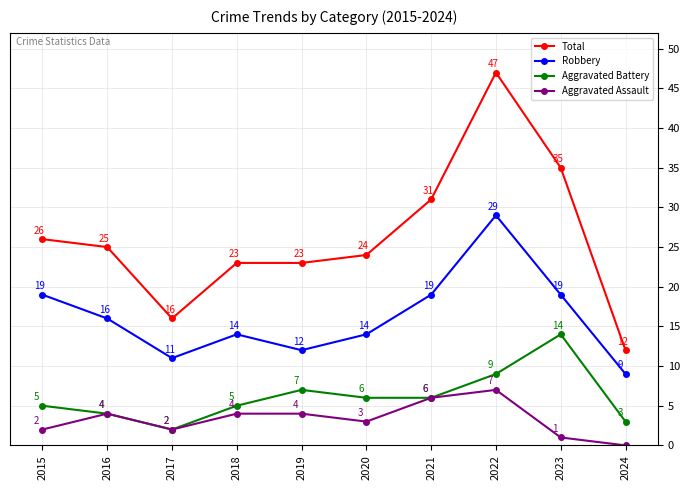

At 2015, list the series in order from largest to smallest.

Total, Robbery, Aggravated Battery, Aggravated Assault